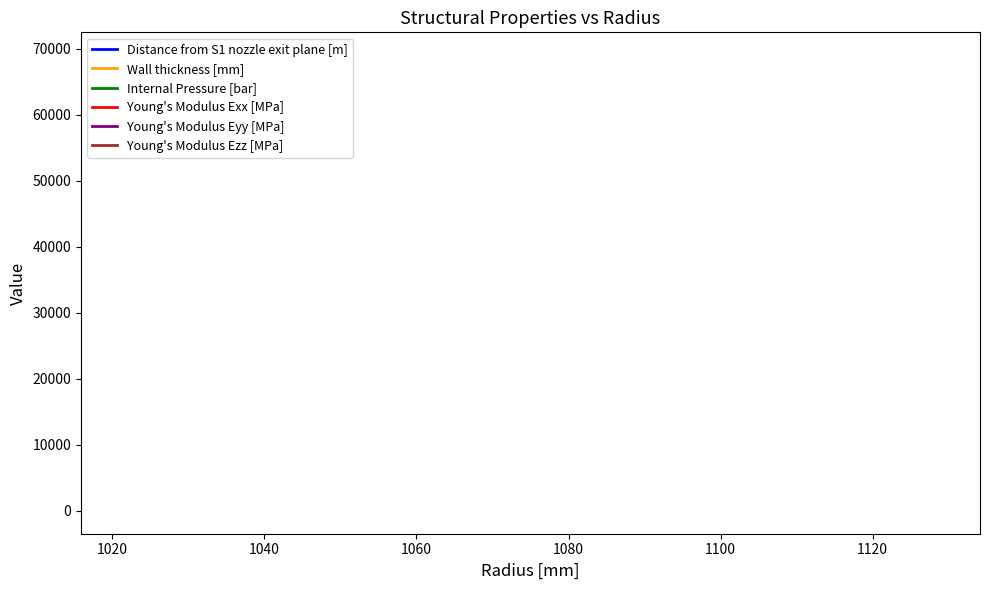

True or false: Internal Pressure [bar] and Wall thickness [mm] intersect in this chart.

False